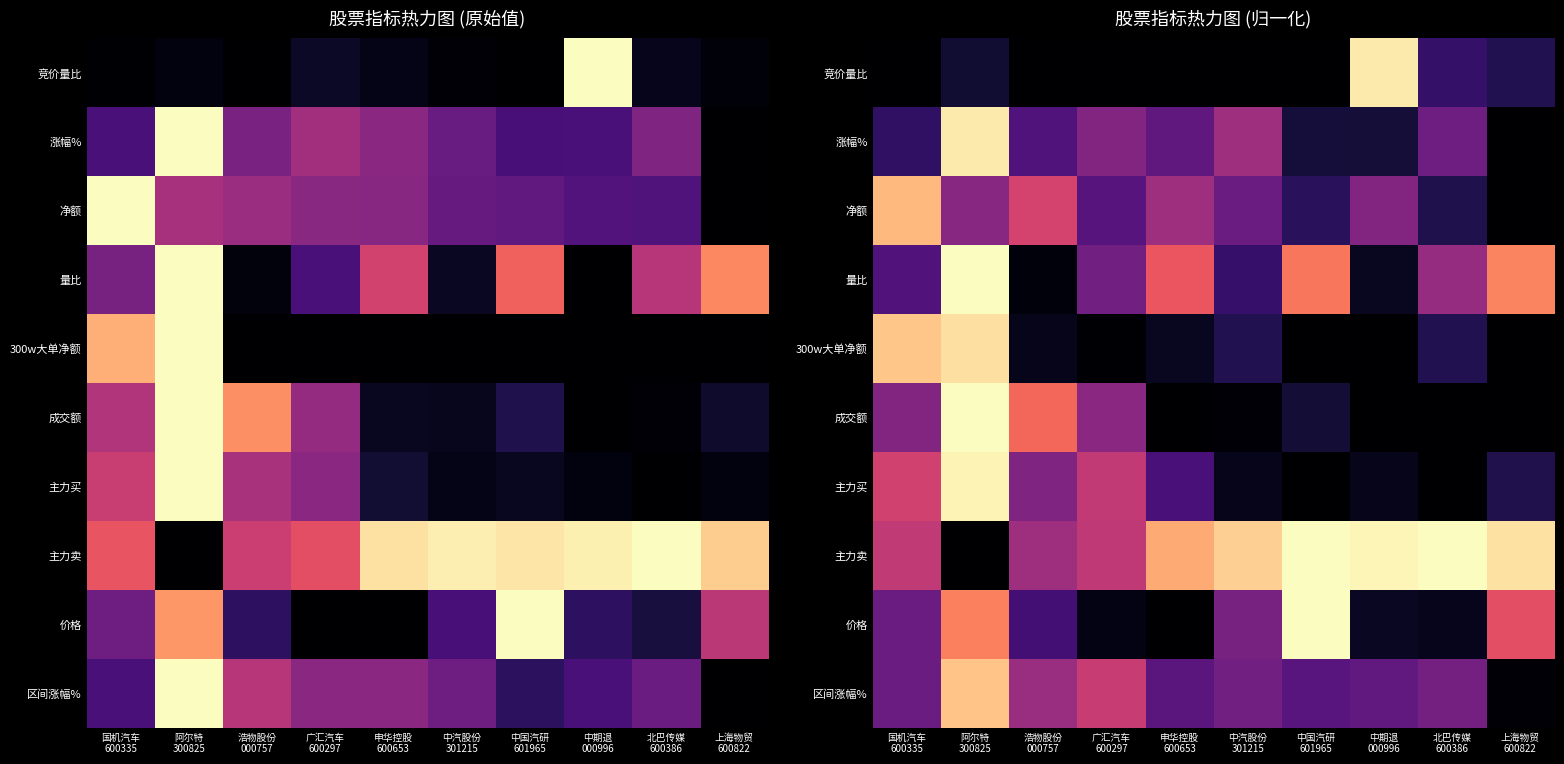

How many series are shown in this chart?

10